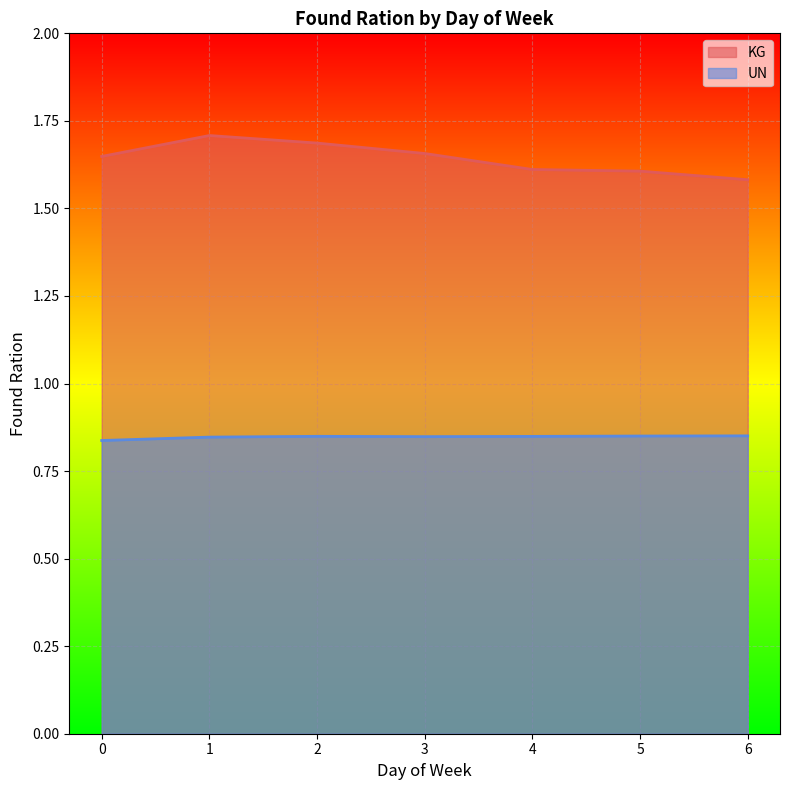

What is the value of the UN point at the 7th from the left?

0.9